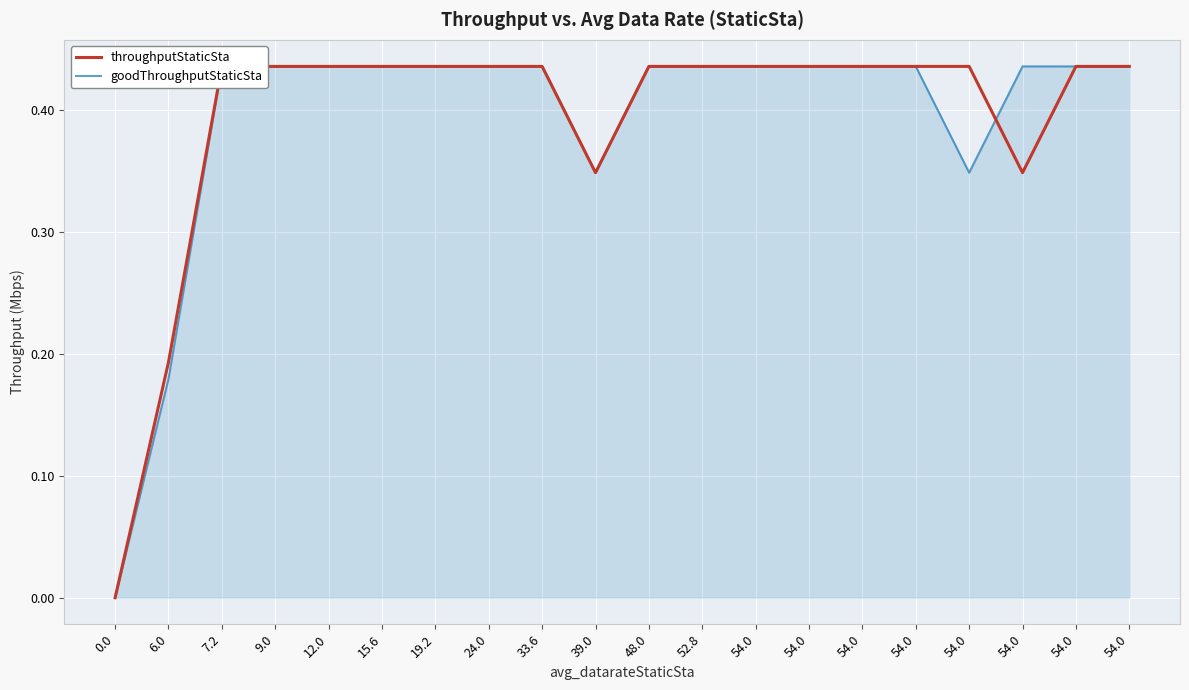

In goodThroughputStaticSta, how many points are lower than both neighbors (excluding endpoints)?

2